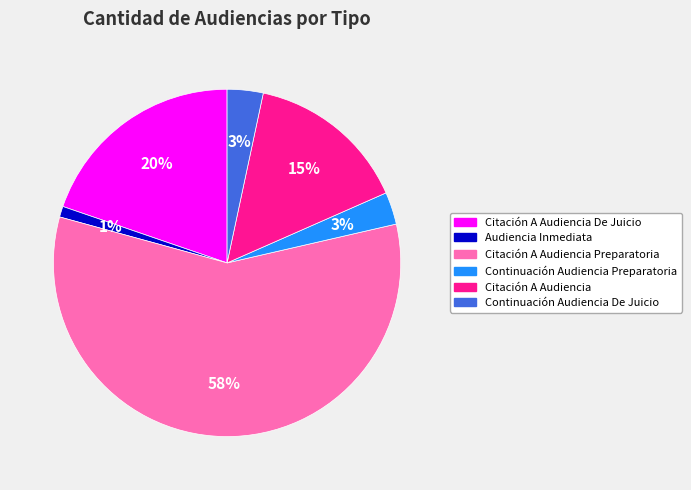

To the nearest percent, what percentage of the pie is Continuación Audiencia Preparatoria?

3%